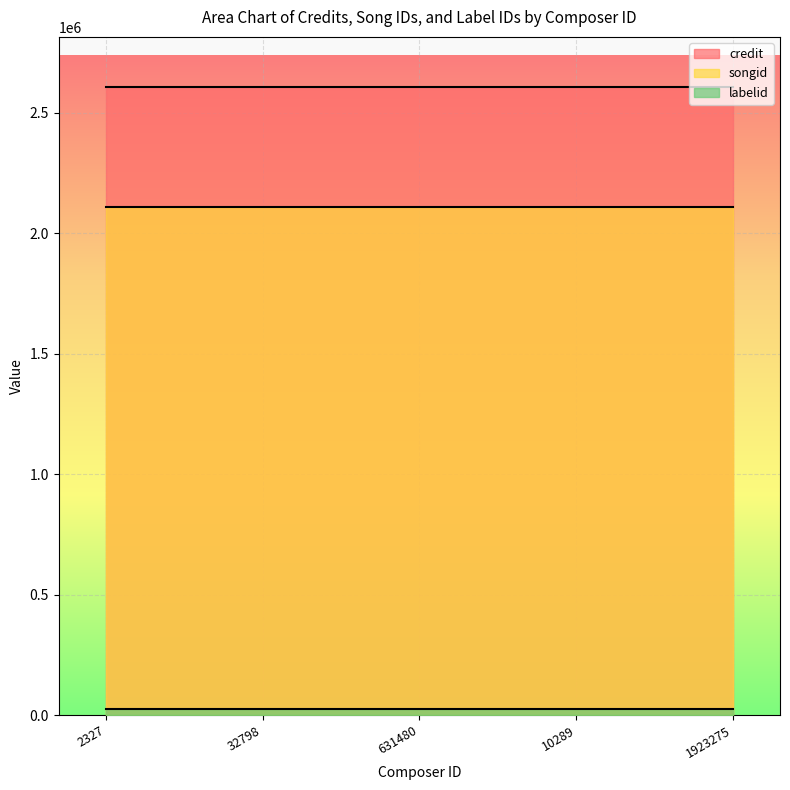

Reading left to right, list all the values displayed in this chart.

credit: 2327=2606023	32798=2606023	631480=2606023	10289=2606023	1923275=2606023
songid: 2327=2110095	32798=2110095	631480=2110095	10289=2110095	1923275=2110095
labelid: 2327=26793	32798=26793	631480=26793	10289=26793	1923275=26793